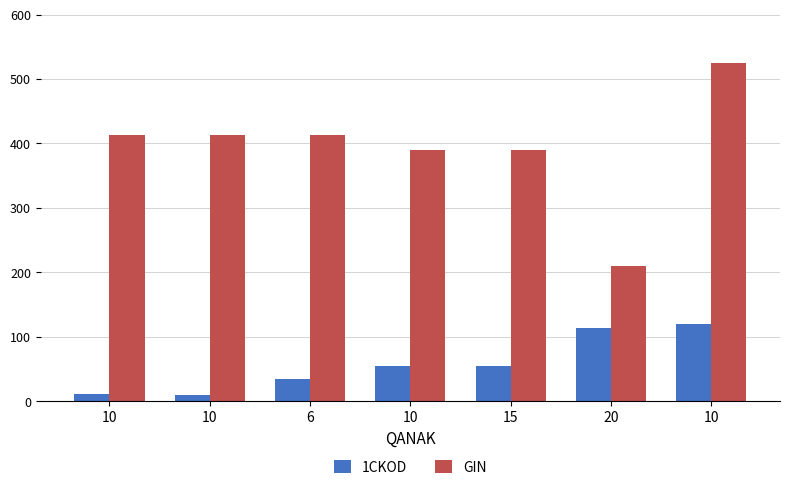

What is the label of the 6th bar from the left?

20